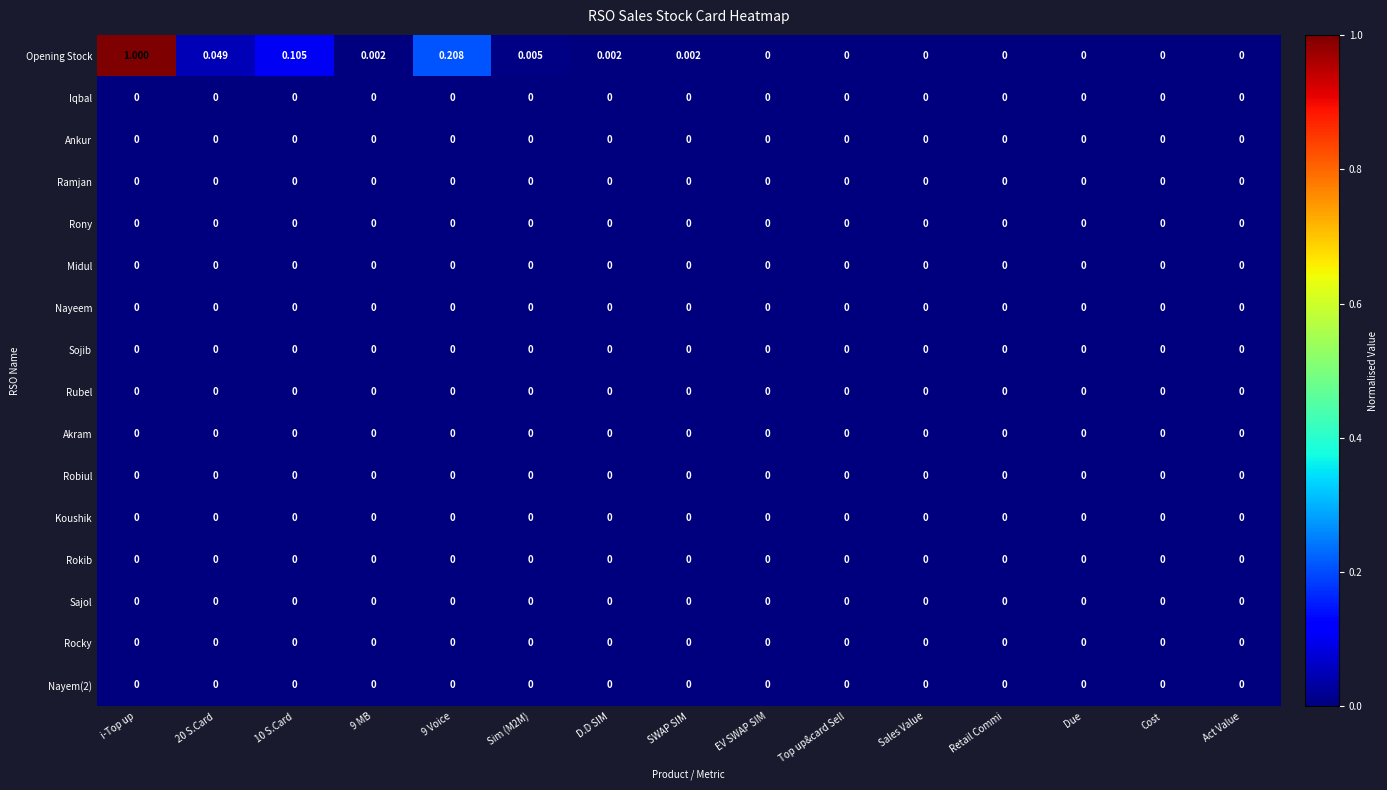

Between 9 MB and Top up&card Sell, which series saw the biggest shift?

Opening Stock